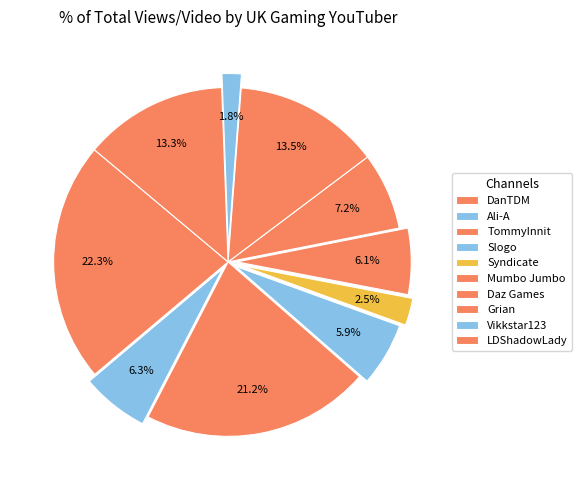

What percentage do Ali-A and TommyInnit together represent?

27.4%